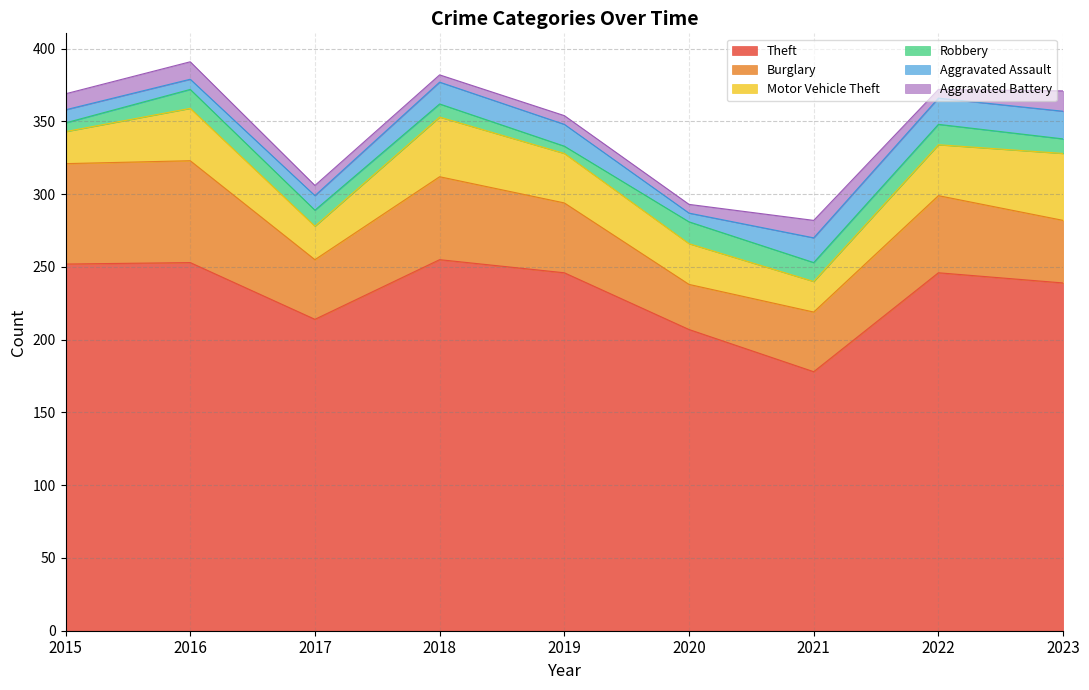

At 2015, list the series in order from largest to smallest.

Theft, Burglary, Motor Vehicle Theft, Aggravated Battery, Aggravated Assault, Robbery